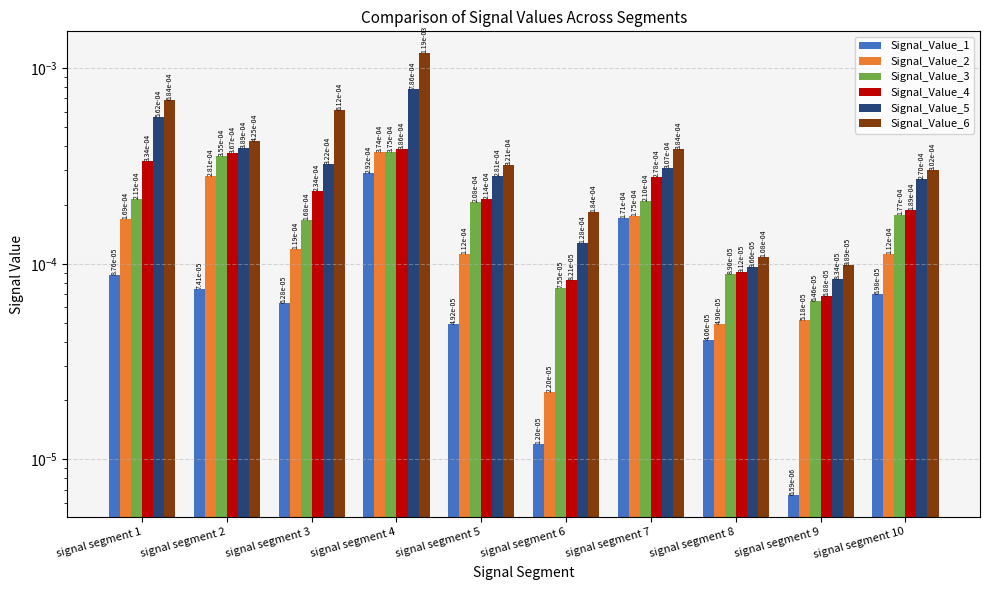

Rank the series by their maximum value, from highest to lowest.

Signal_Value_6, Signal_Value_5, Signal_Value_4, Signal_Value_3, Signal_Value_2, Signal_Value_1